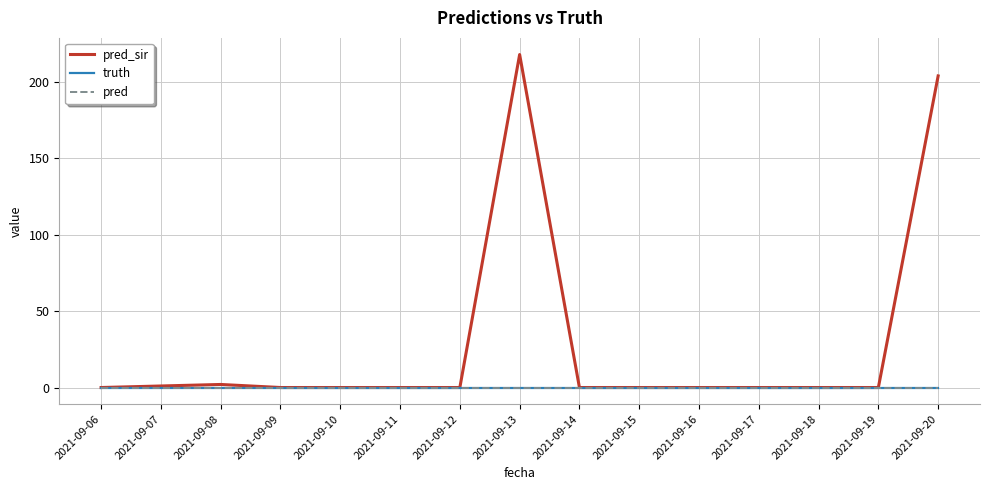

True or false: pred has more than 0 interior local peaks.

False